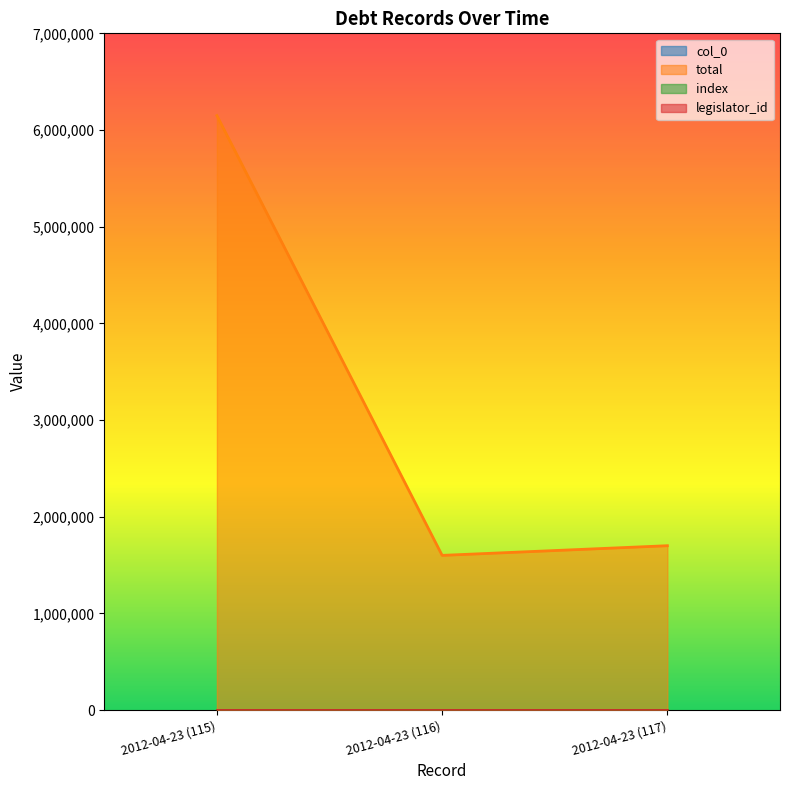

How many data points in total are above 1700000?

1